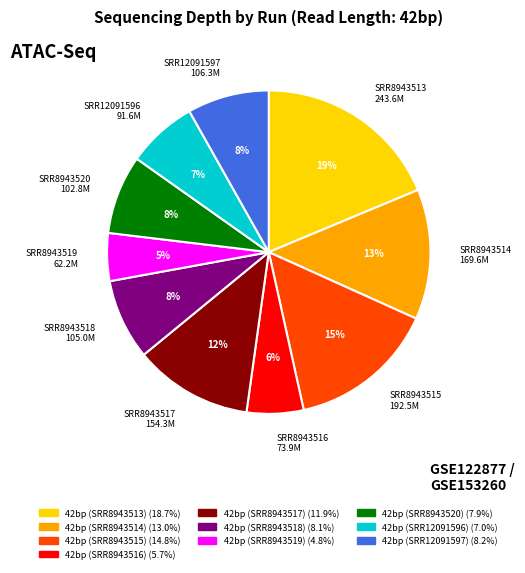

True or false: 42bp (SRR8943520) accounts for 1% of the total.

False